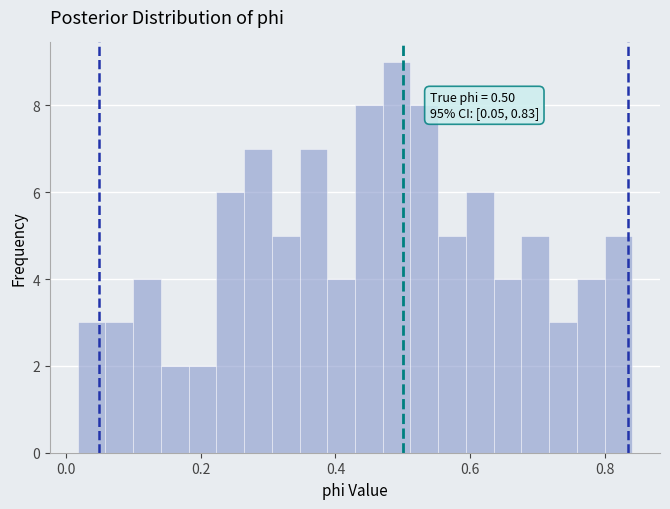

Around what value on the x-axis is the tallest bar? Give the approximate position of its centre, as read against the axis.

0.50